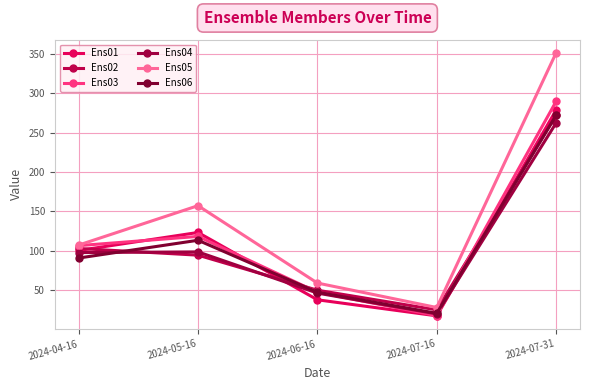

What is the value of the Ens06 point at the 4th from the left?

20.5